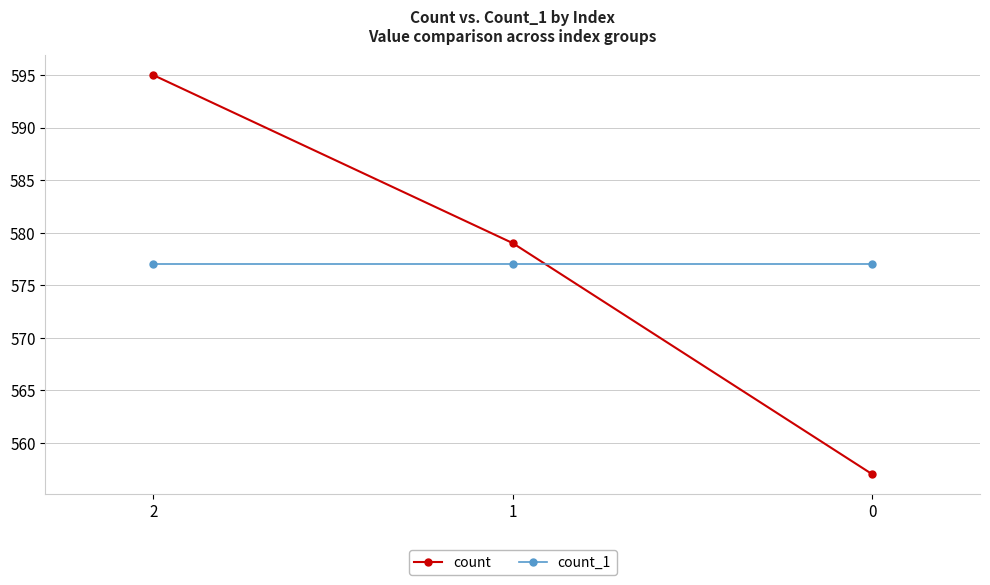

Reading left to right, what are all the values shown in this chart?

count: 2=595	1=579	0=557
count_1: 2=577	1=577	0=577